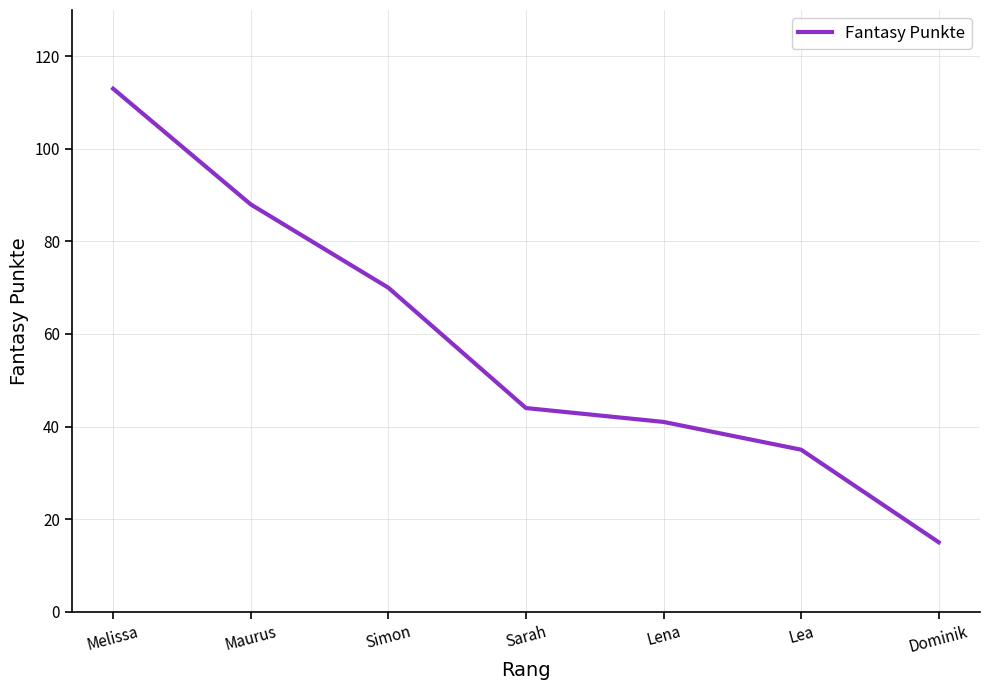

Is this an area chart (filled region under the line)?

No